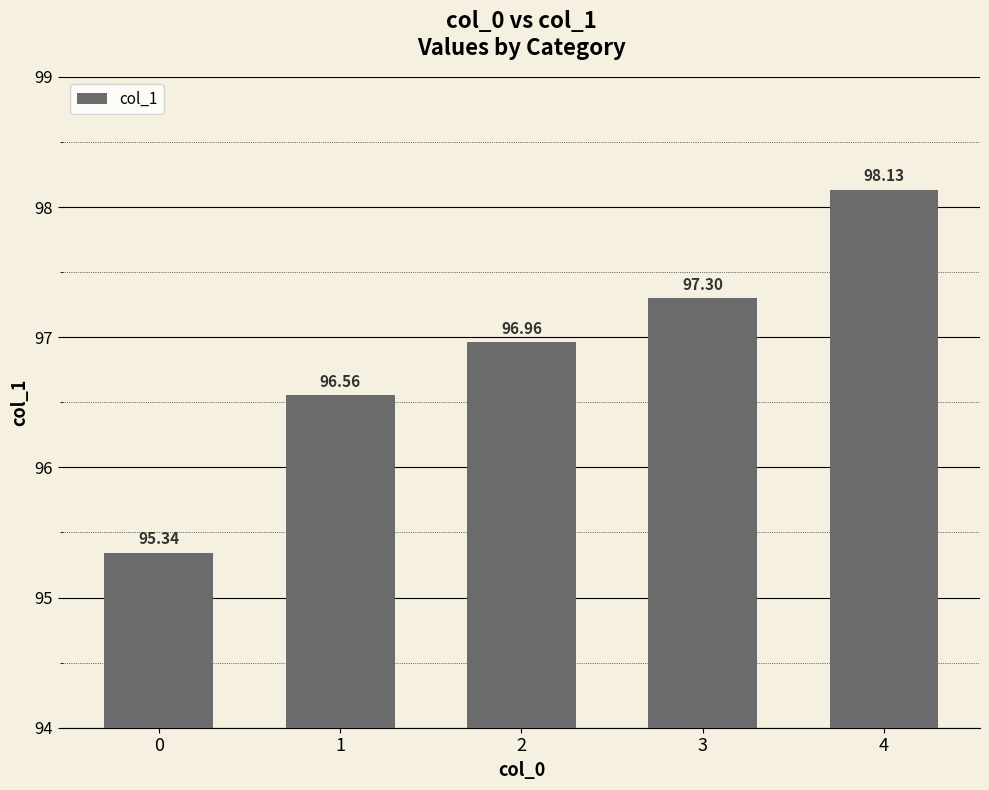

How many data points are less than 96?

1